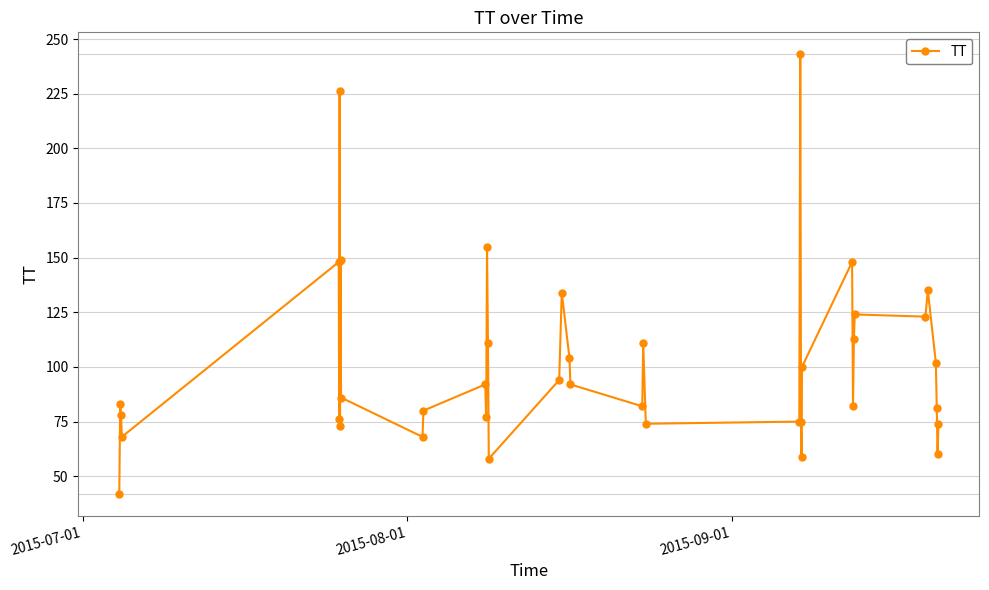

What is the value of the 36th point from the left?

102